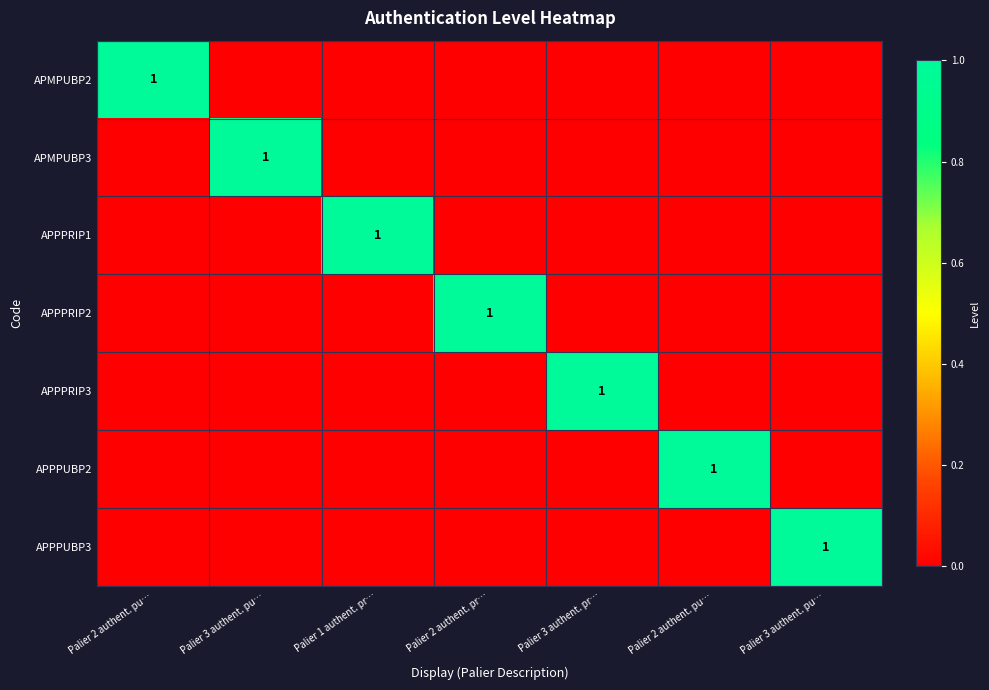

True or false: APPPUBP3 has a value of 1 at Palier 3 authent. pu….

False